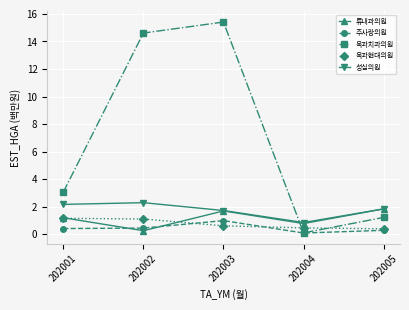

At which category does the chart reach its peak across all series?

202003